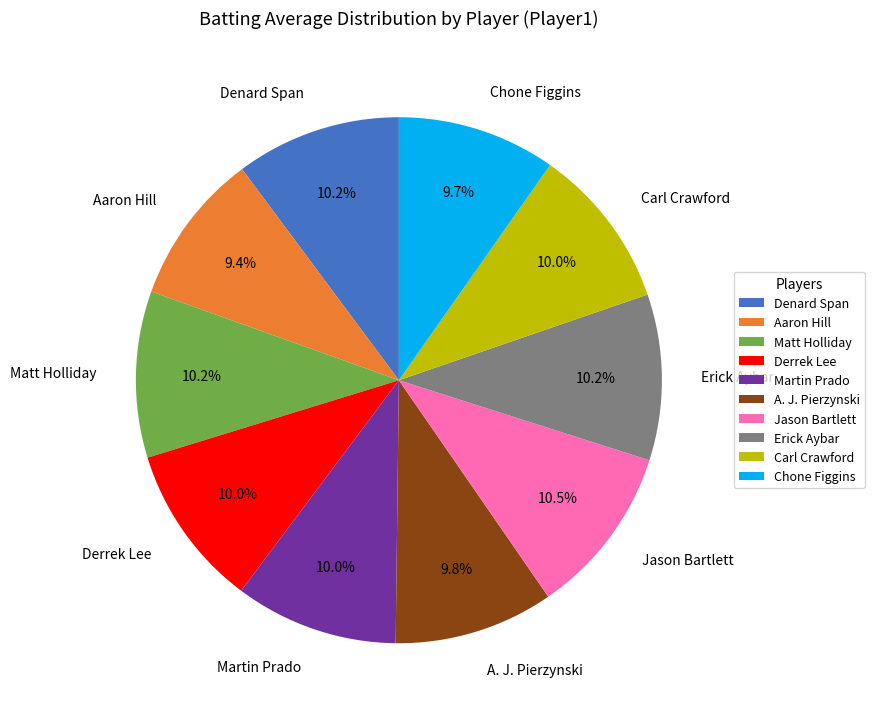

Is the sum of Jason Bartlett and Denard Span greater than half?

No